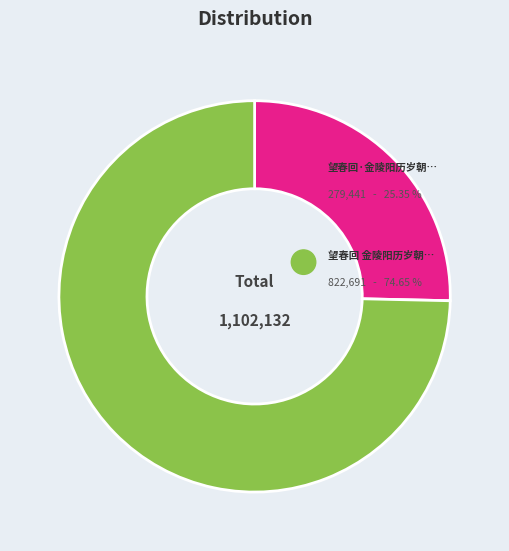

What is the ratio of the value at 望春回·金陵阳历岁朝，用李景元韵 to the value at 望春回 金陵阳历岁朝，用李景元韵?

0.3